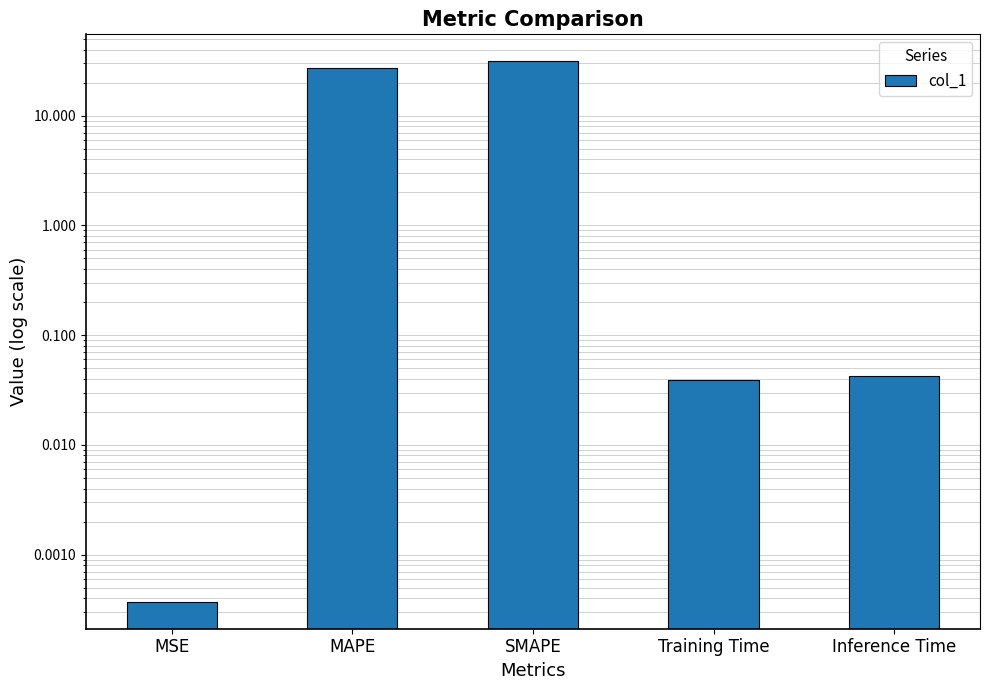

How many bars are there in total?

5